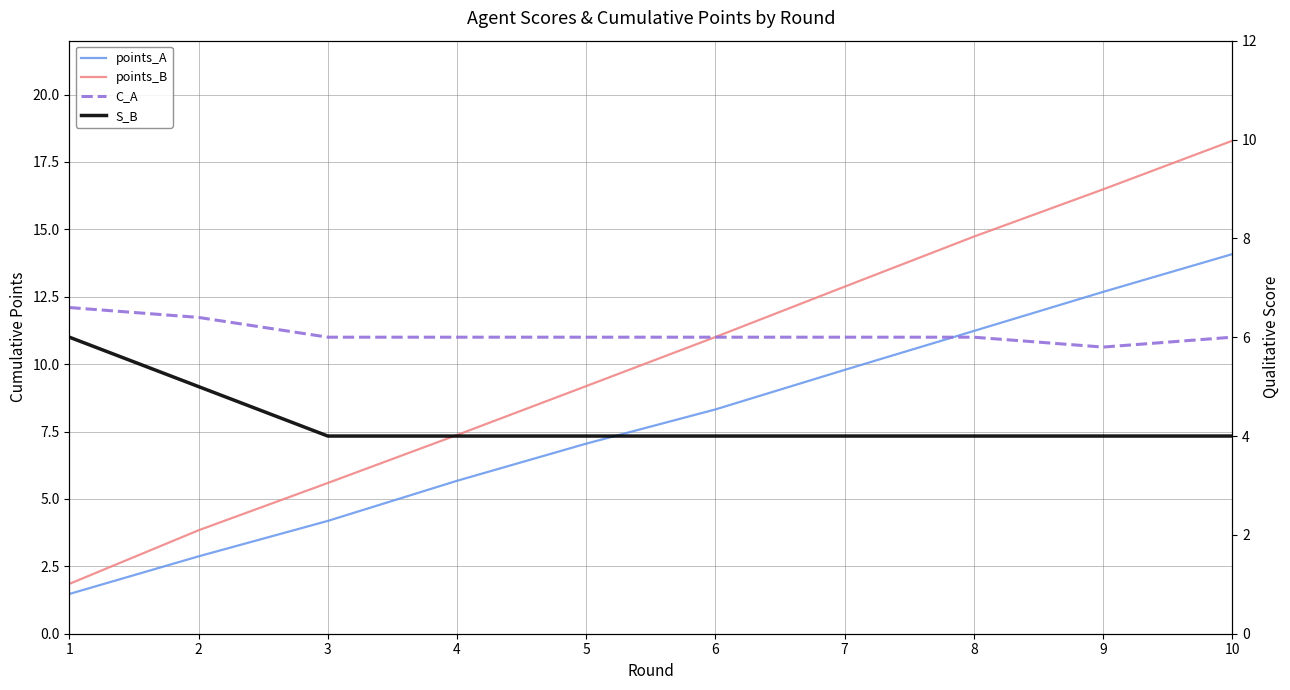

At how many categories does at least one series exceed 8?

6